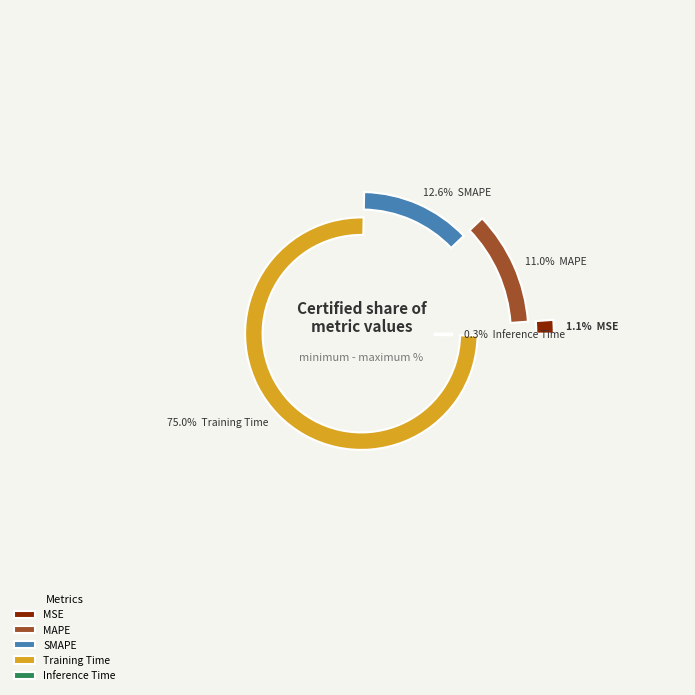

Which category accounts for the majority?

Training Time